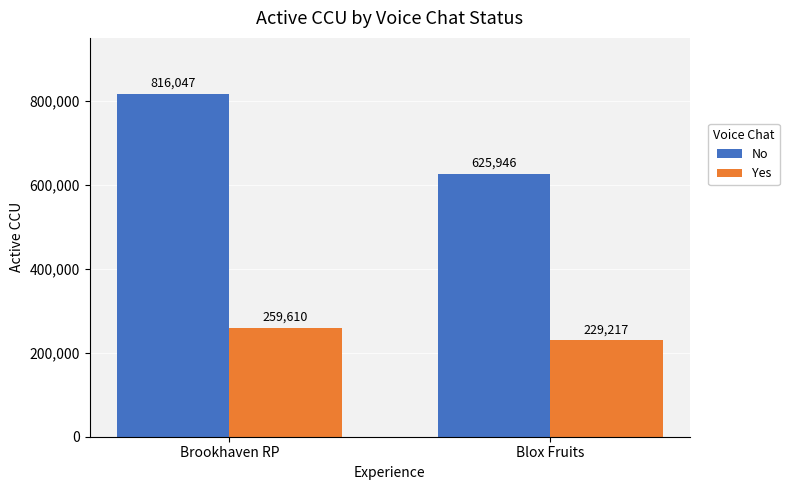

What is the minimum value shown in the chart?

229217